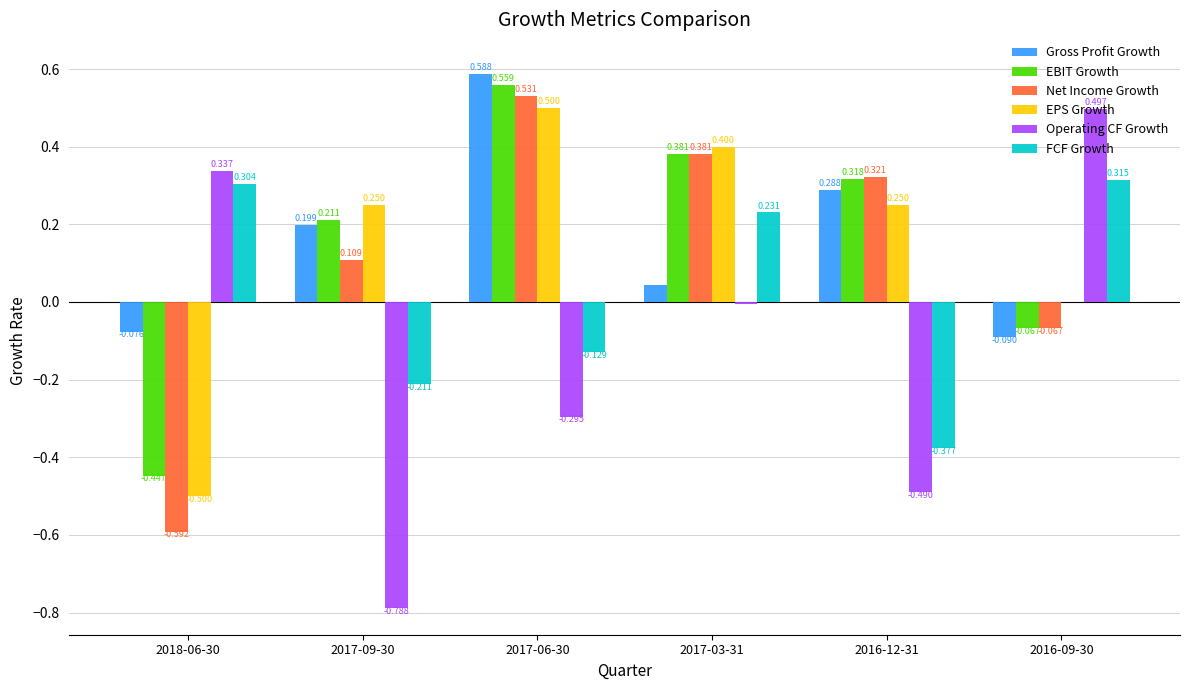

Which series has the largest total across all categories?

EBIT Growth